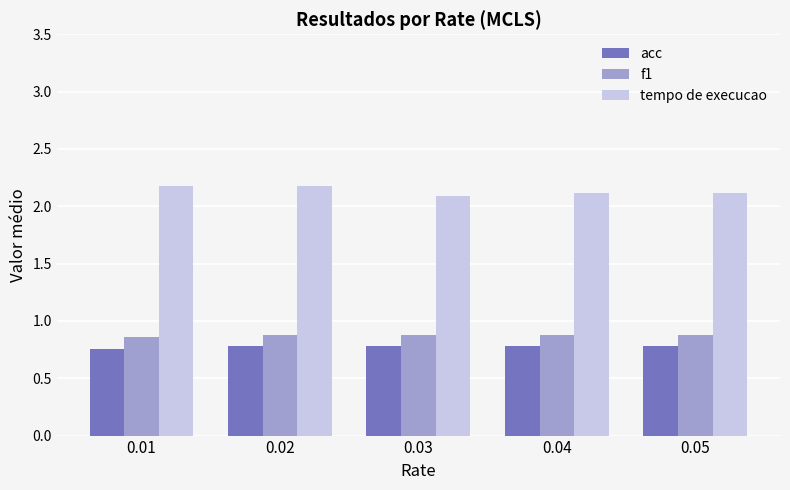

Count the acc values in the range 0 to 1.

5